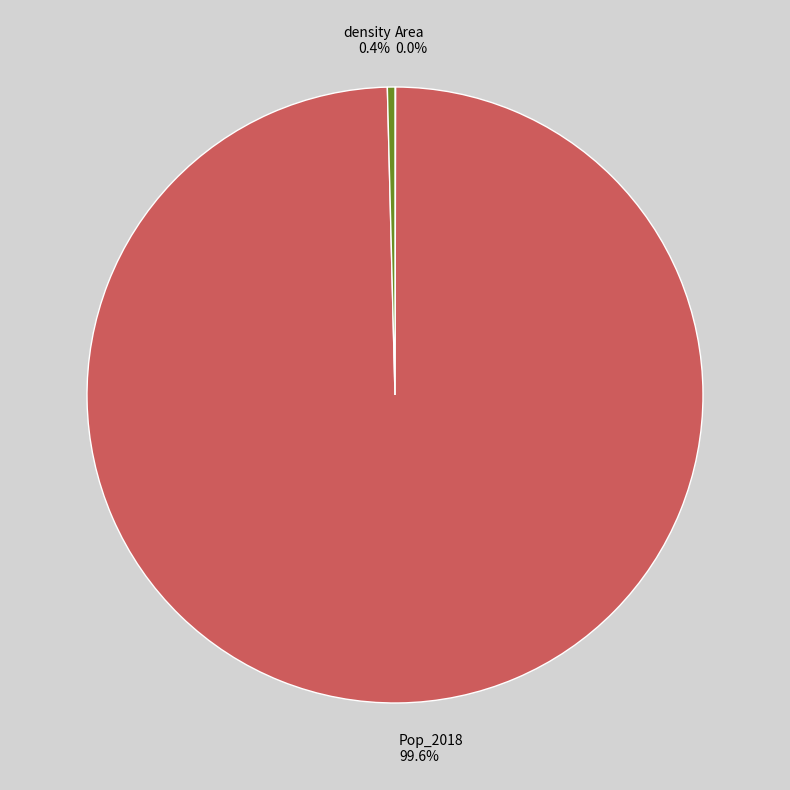

Is it true that density is 0% of the pie?

True